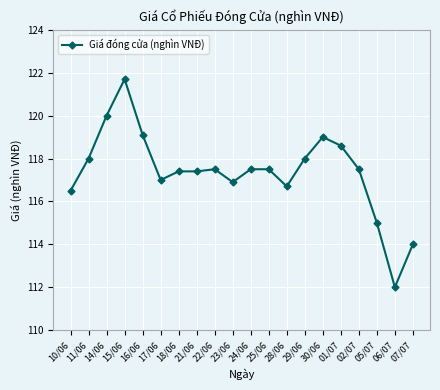

What is the smallest value displayed?

112.0